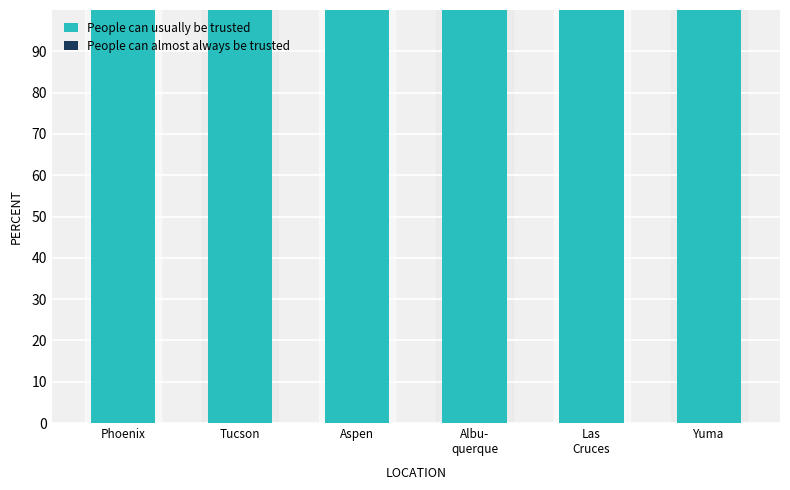

The value of People can usually be trusted at Aspen is 27.8. True or false?

False